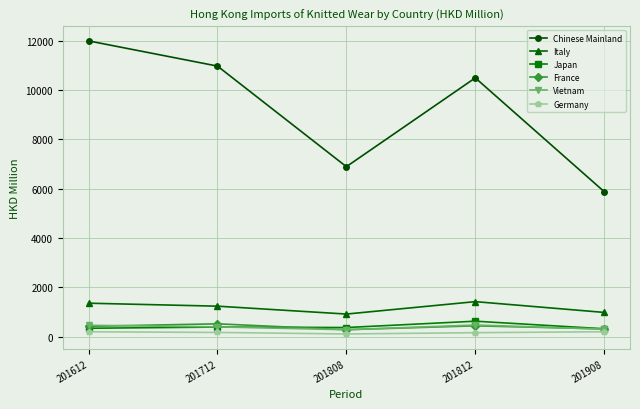

Is it true that Vietnam equals 297.3 at 201908?

True